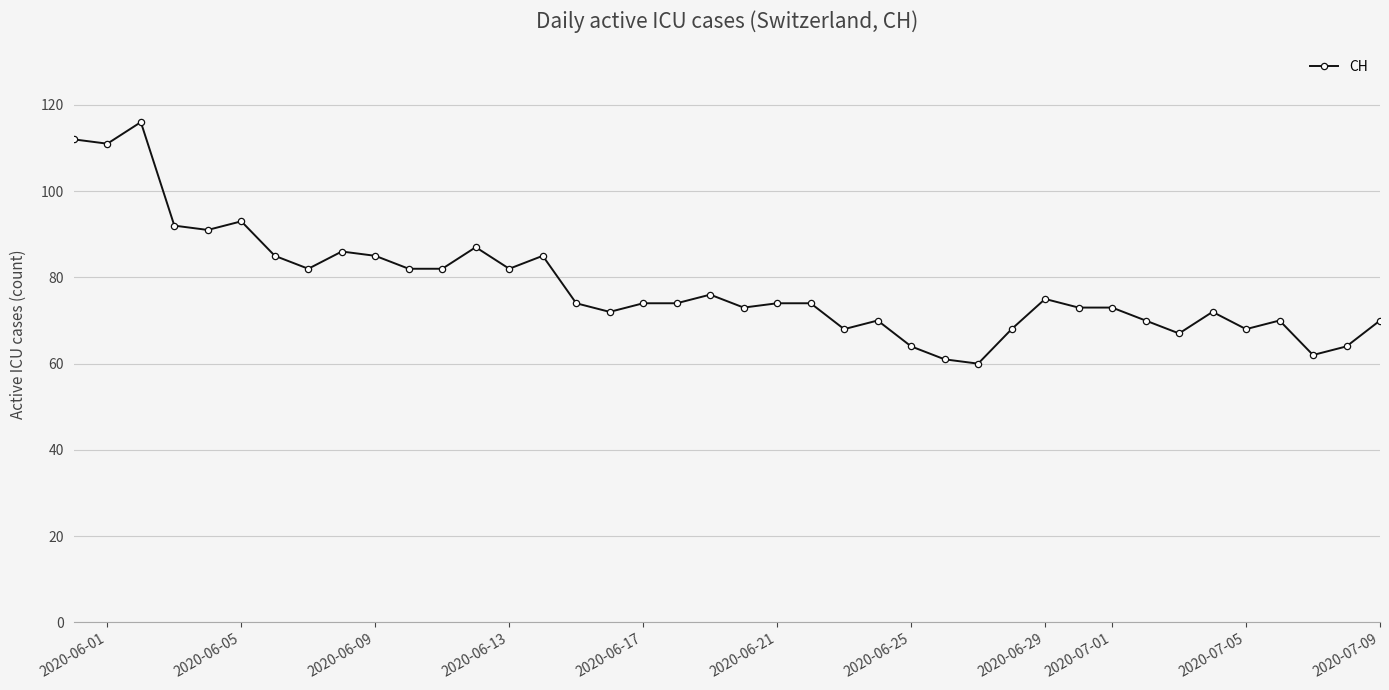

What is the difference between the second highest and second lowest values?

51